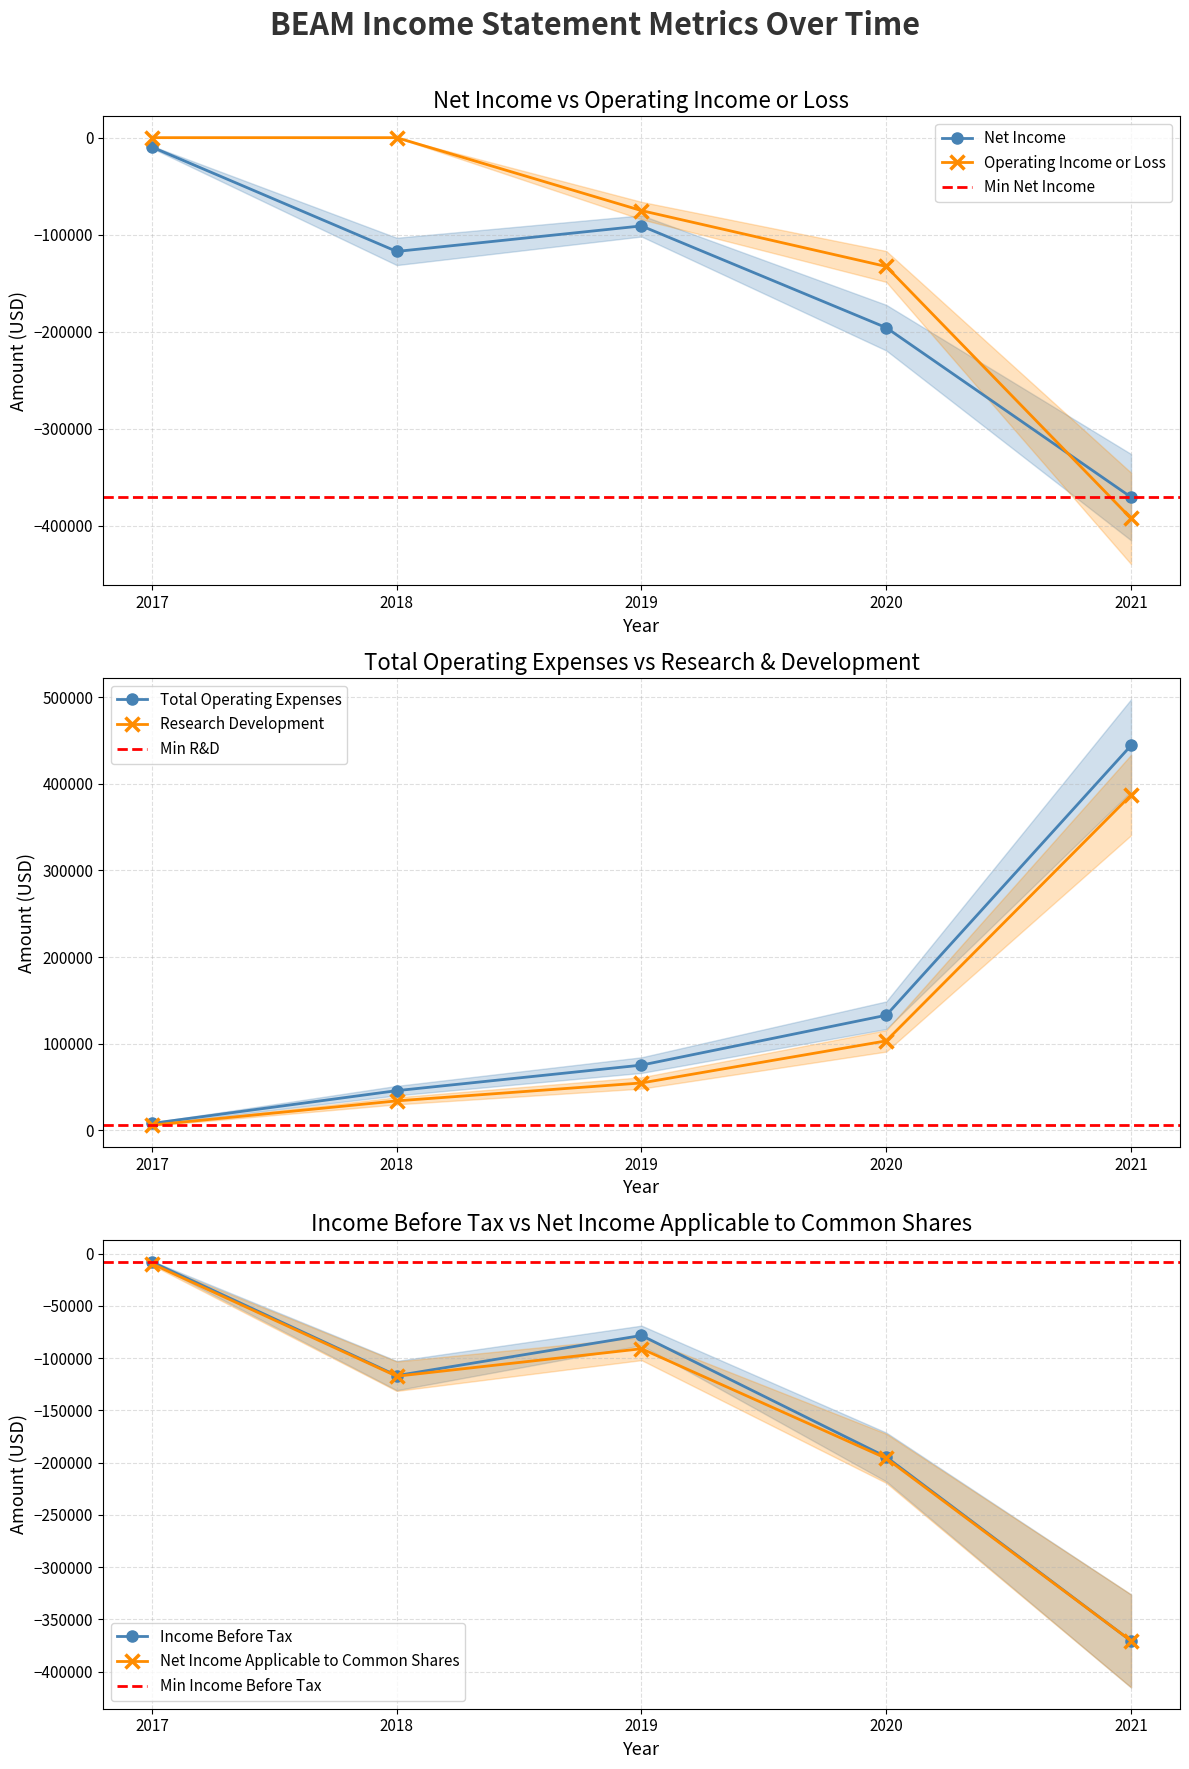

What is the minimum value for Operating Income or Loss?

-392500